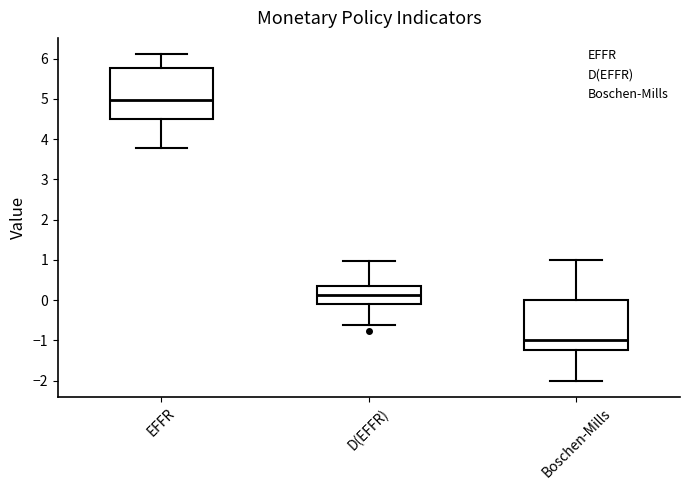

Which box's median line is the highest?

EFFR